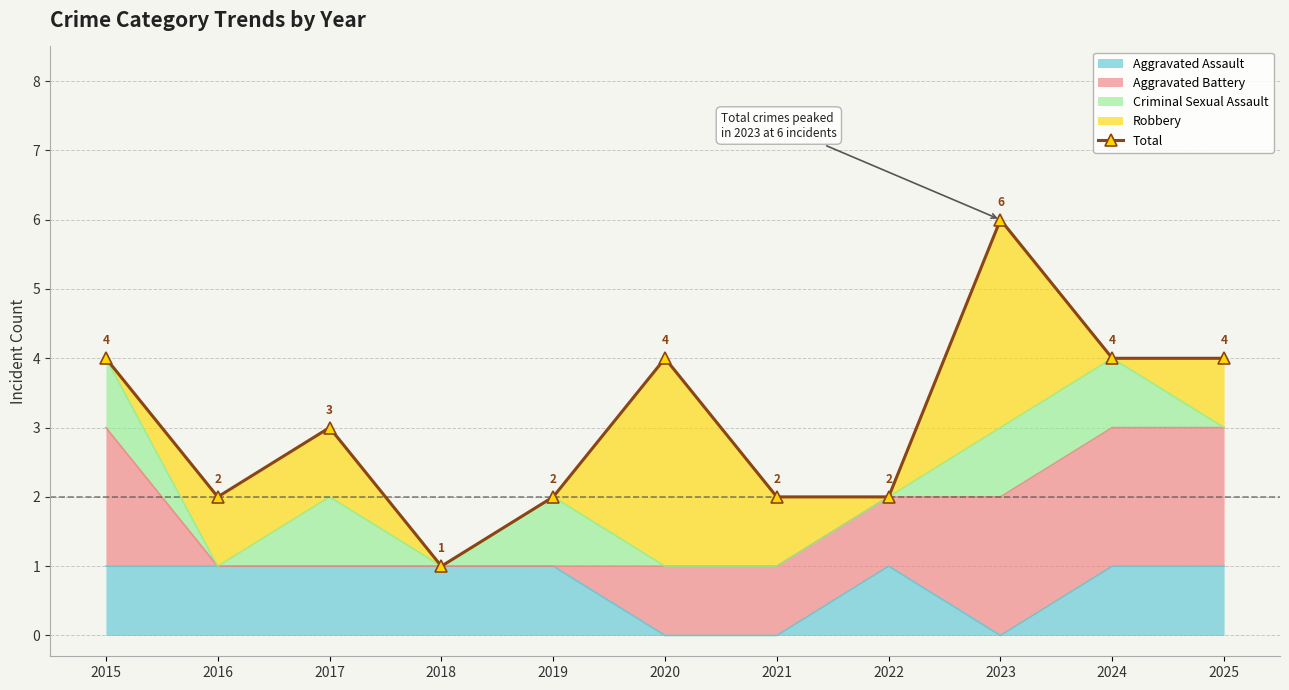

At which category does the chart reach its peak across all series?

2023